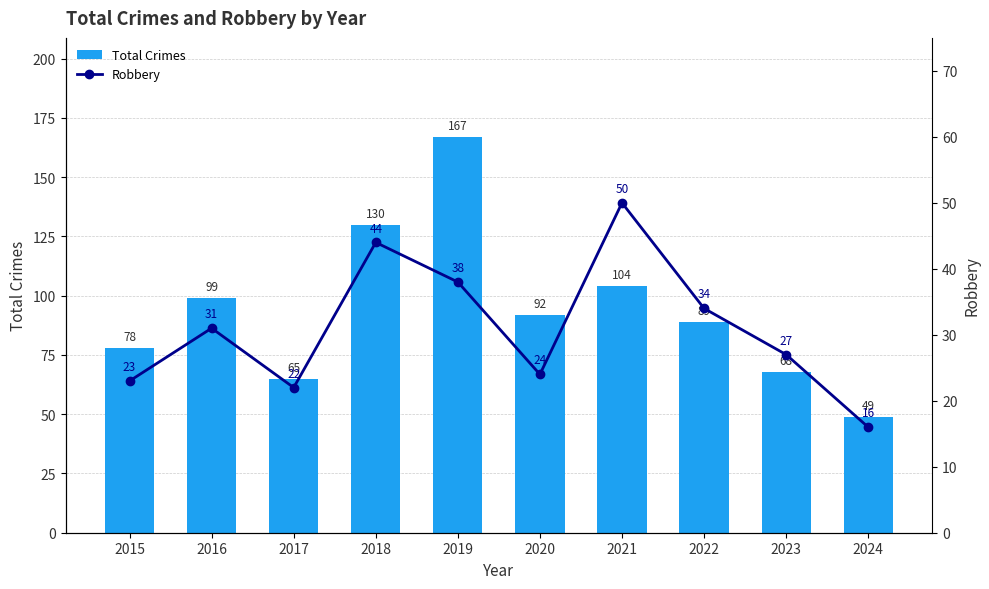

Is it true that Total Crimes equals 130 at 2018?

True